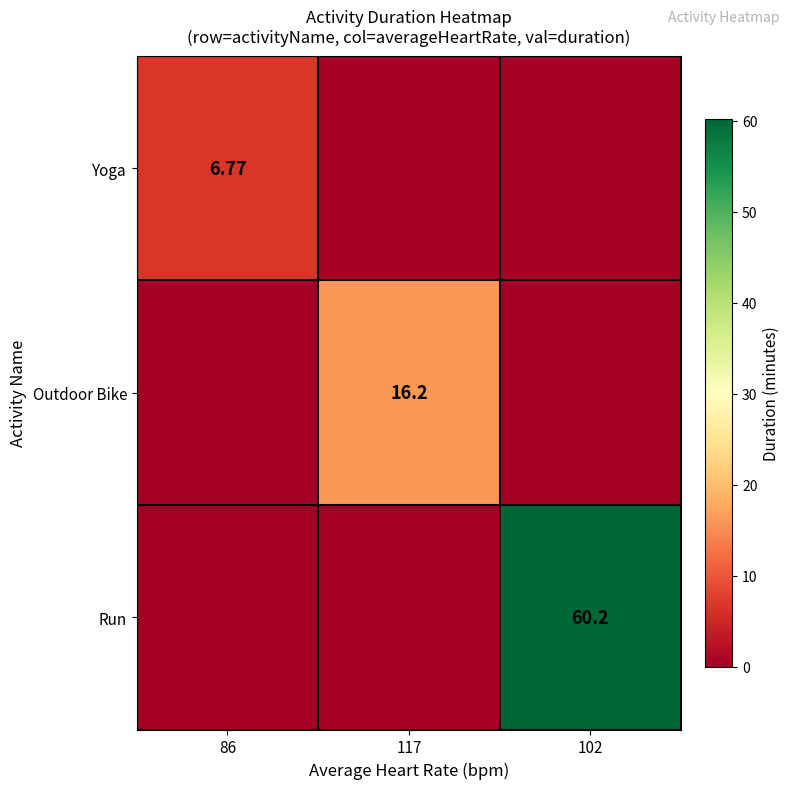

Is the value of Yoga at 86 greater than the value of Outdoor Bike at 117?

No